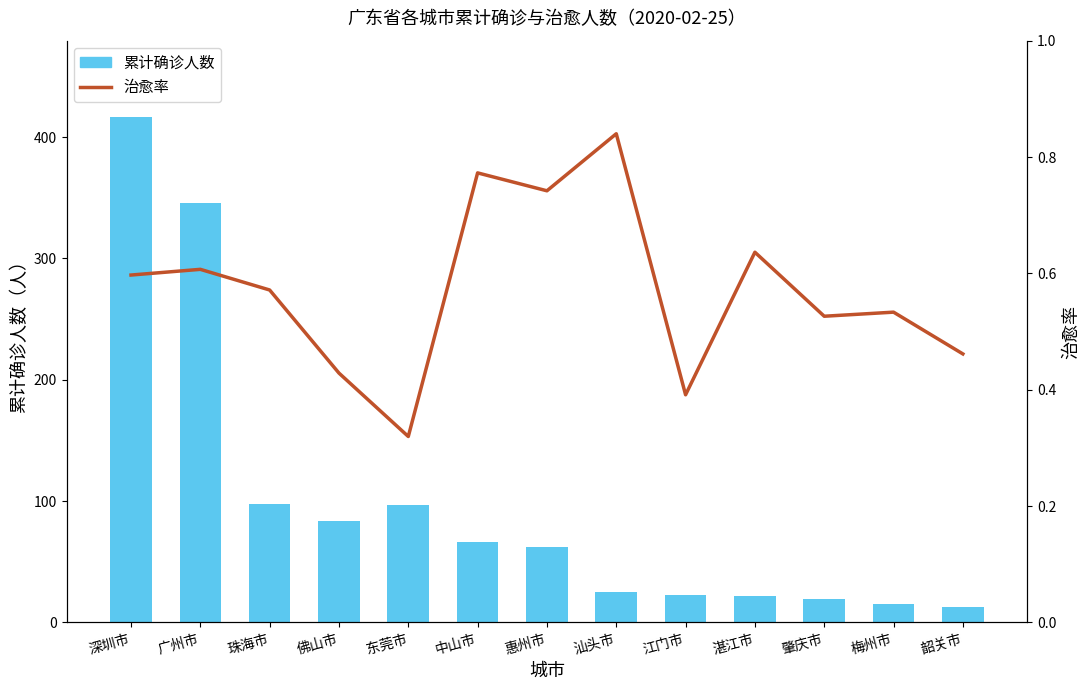

Read the 治愈率 value at 中山市.

0.8